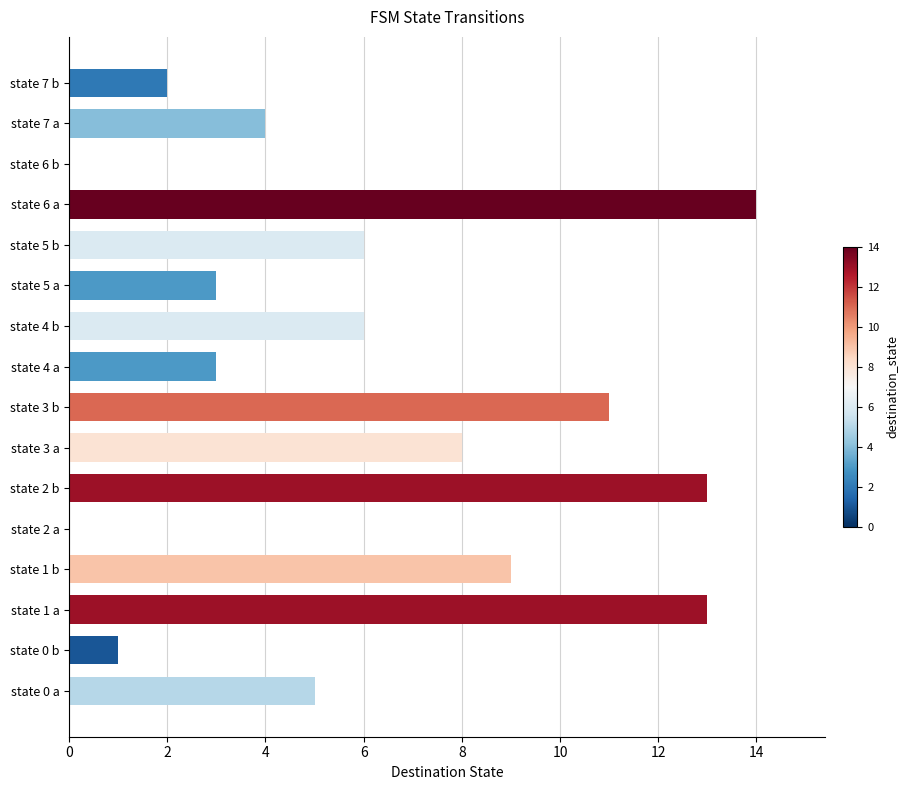

What is the sum of all values?

98